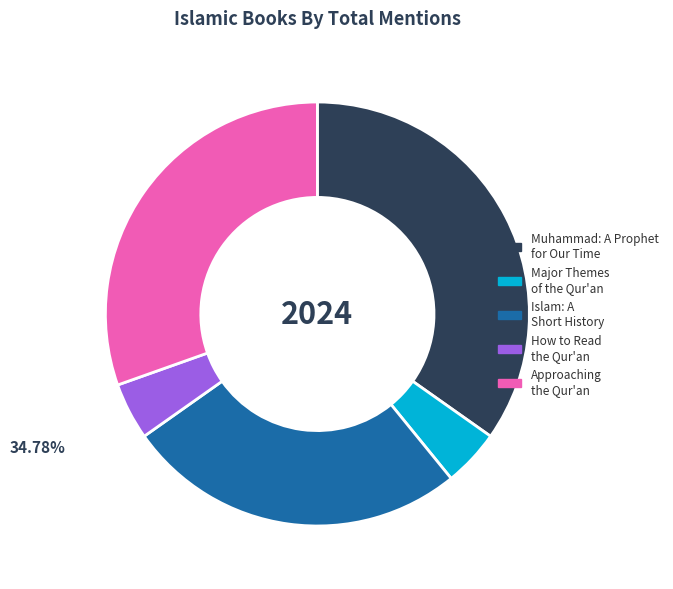

Combined, do Muhammad: A Prophet for Our Time and Major Themes of the Qur'an account for over 50%?

No